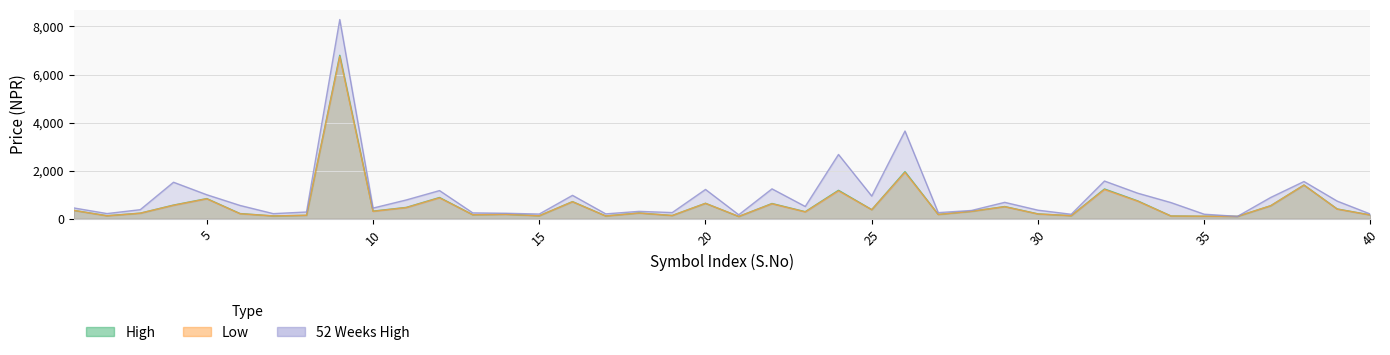

Reading left to right, transcribe all the data shown in this chart.

High: 351	128	235	570	840	218	119	146	6801	319	473	885	170	187	127	714	119	242	138	645	97	635	295	1185	381	1960	181	312	509	204	130	1240	744	117	106	100	545	1405	408	160
Low: 348	123	231	561	830	210	117	146	6750	309	464	870	167	184	125	707	115	238	135	640	96	624	285	1160	376	1928	179	309	501	199	128	1216	730	113	106	100	540	1400	401	155
52 Weeks High: 451	217	379	1520	1000	555	214	282	8287	445	783	1173	245	230	197	975	204	309	258	1220	166	1245	512	2675	945	3650	256	346	684	358	188	1570	1065	674	190	100	888	1550	735	196